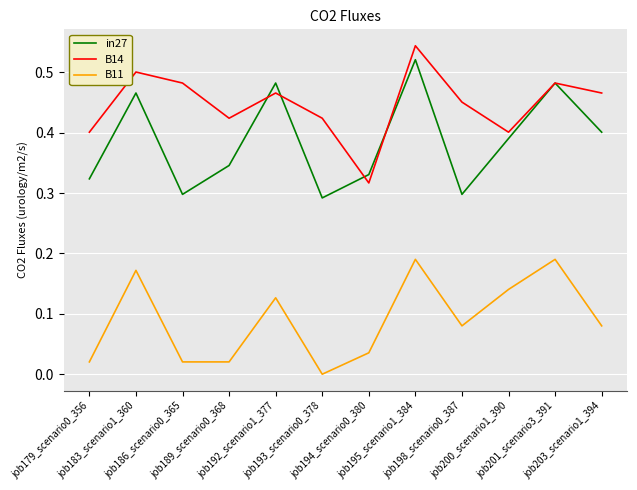

List the series in order of their overall mean, lowest first.

B11, in27, B14